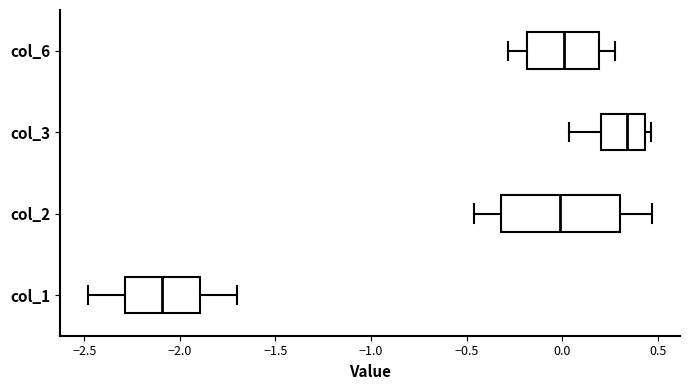

Where does the median line of the box for col_2 sit on the x-axis? The values are not printed on the chart, so give them approximately, as read against the axis.

0.00